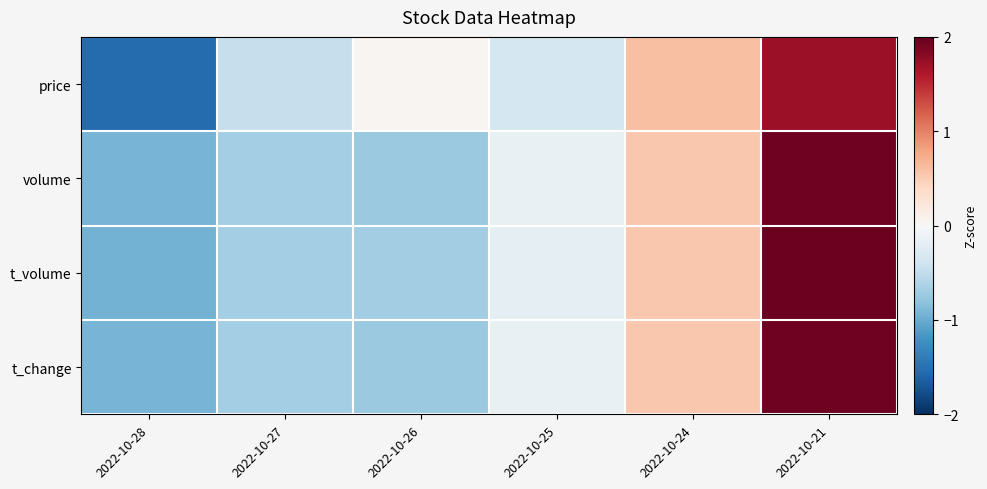

What is the difference between the highest and lowest values at 2022-10-26?

0.8